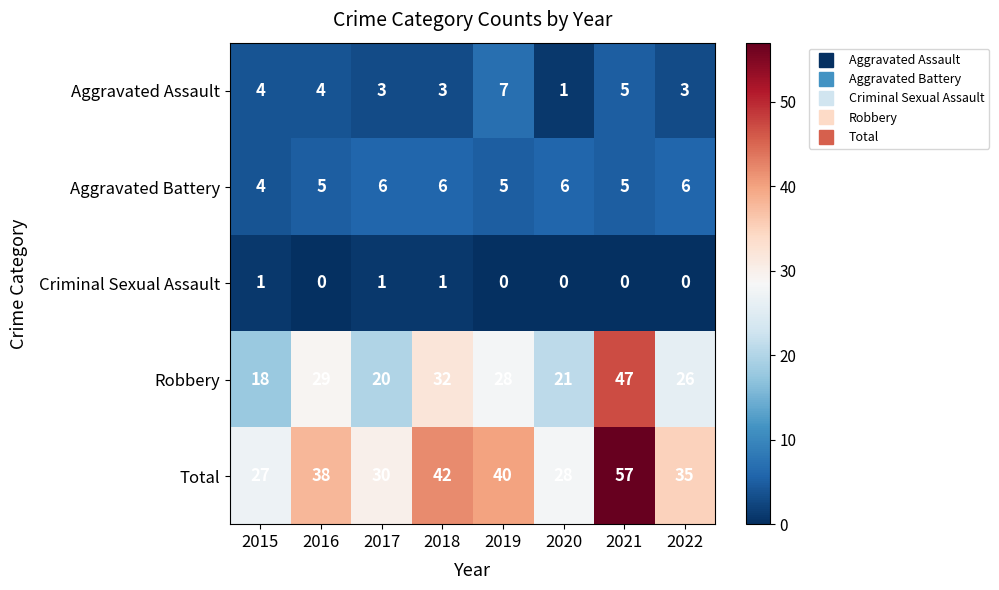

The value of Robbery at 2018 is 9. True or false?

False